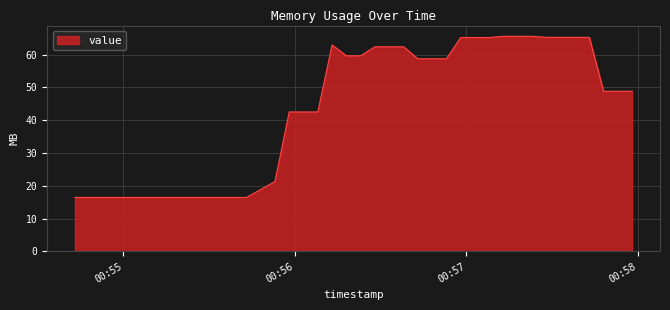

What is the difference between the maximum and minimum values?

49.1